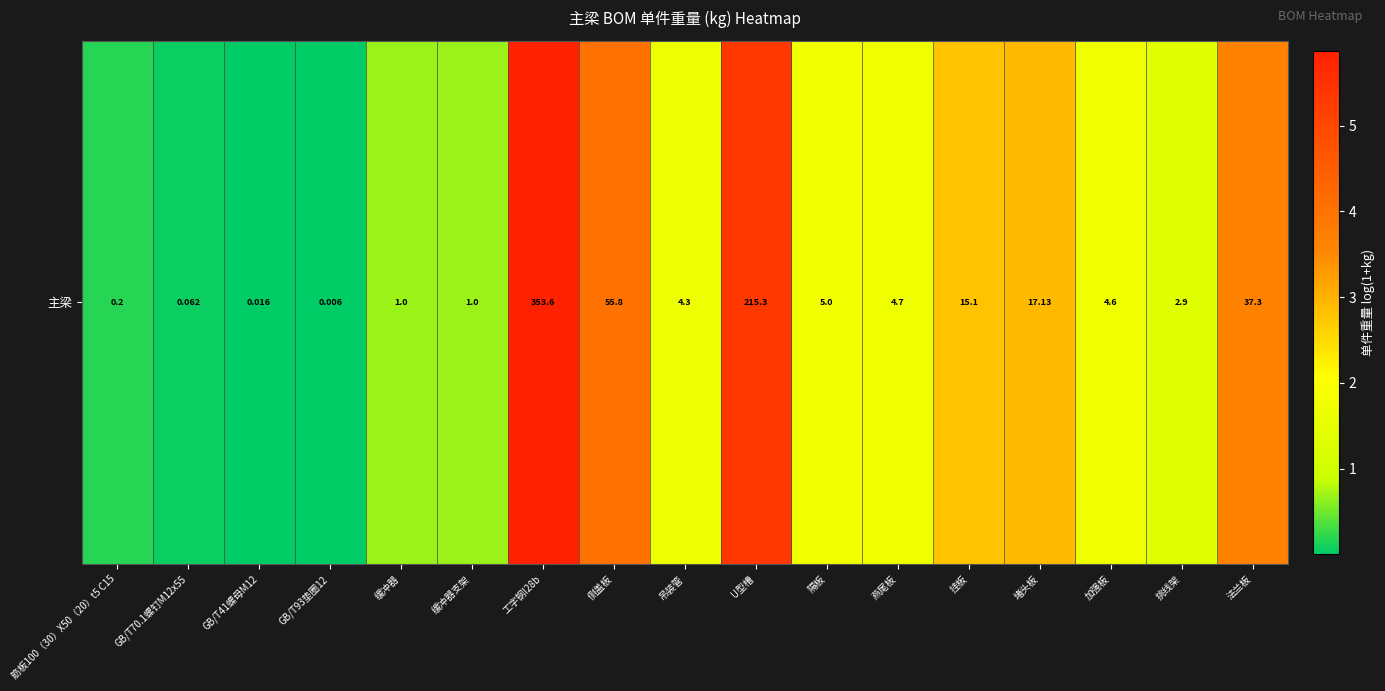

At which label is the value closest to 2?

隔板